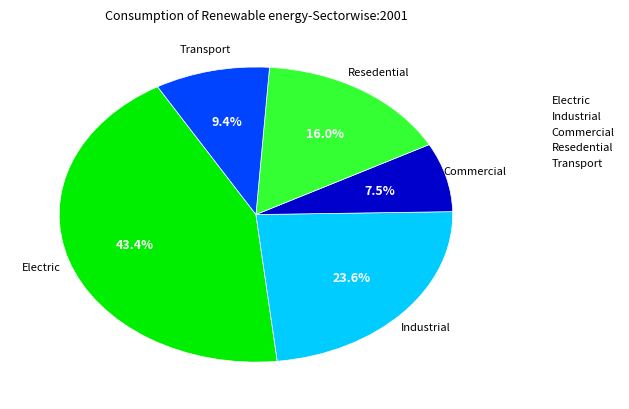

What portion of the pie excludes Transport?

90.6%